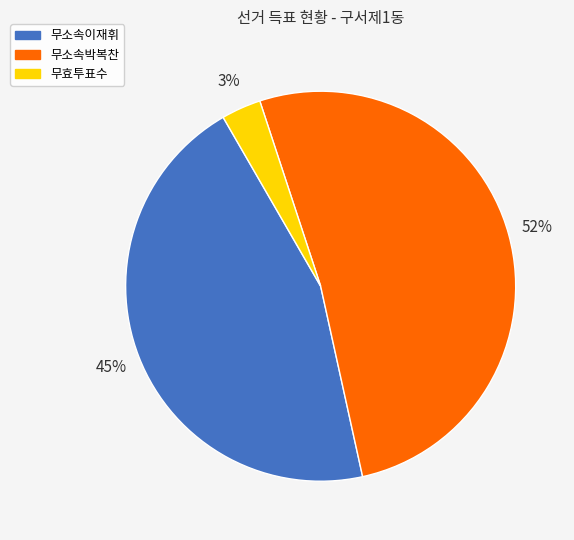

What is the ratio of the value at 무소속이재휘 to the value at 무소속박복찬?

0.9